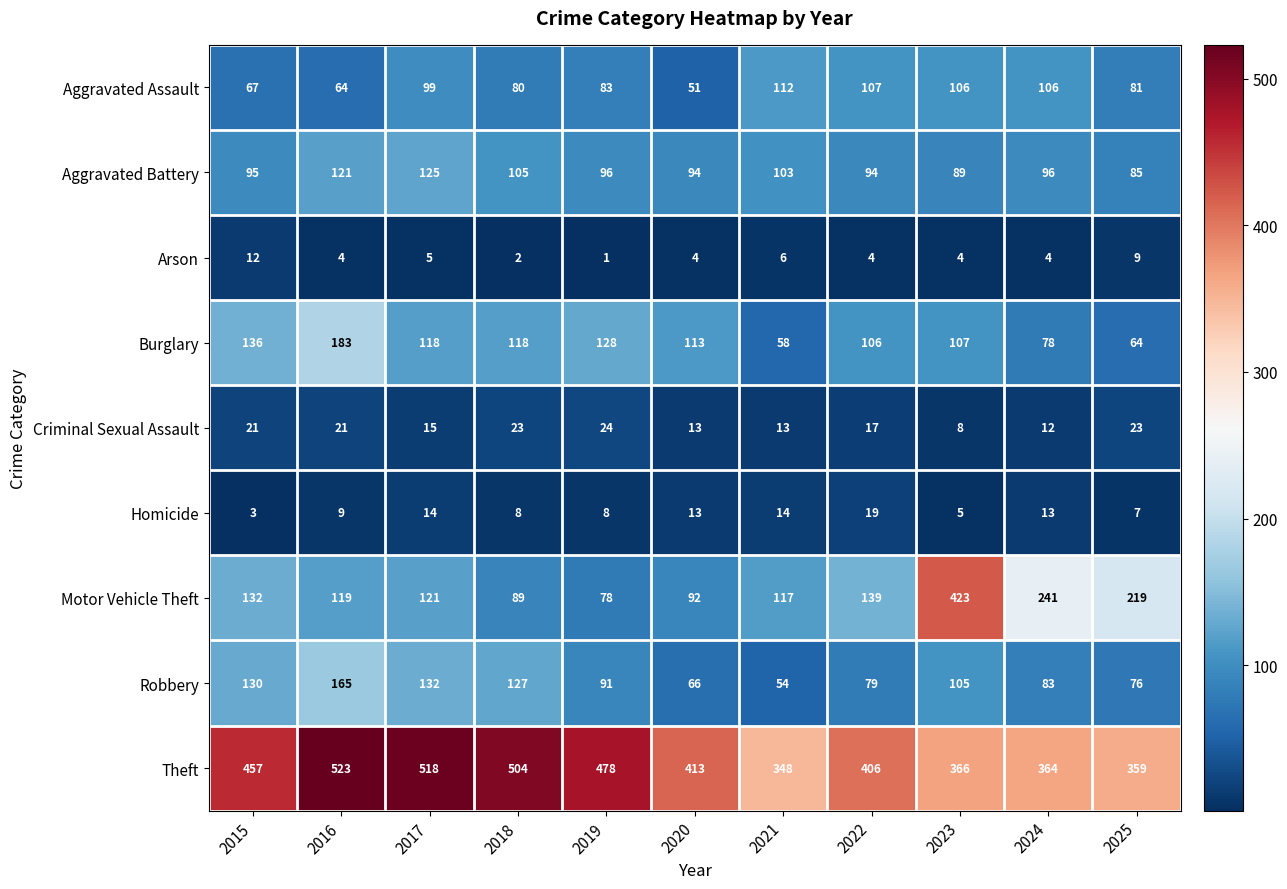

At 2021, list the series in order from largest to smallest.

Theft, Motor Vehicle Theft, Aggravated Assault, Aggravated Battery, Burglary, Robbery, Homicide, Criminal Sexual Assault, Arson